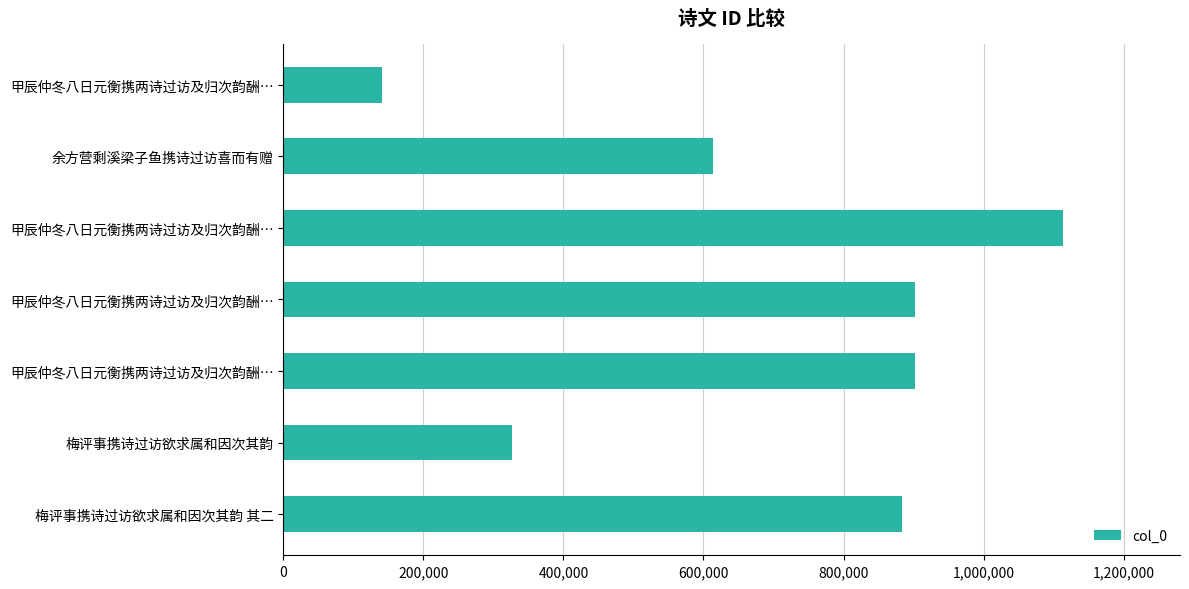

What is the average value?

697530